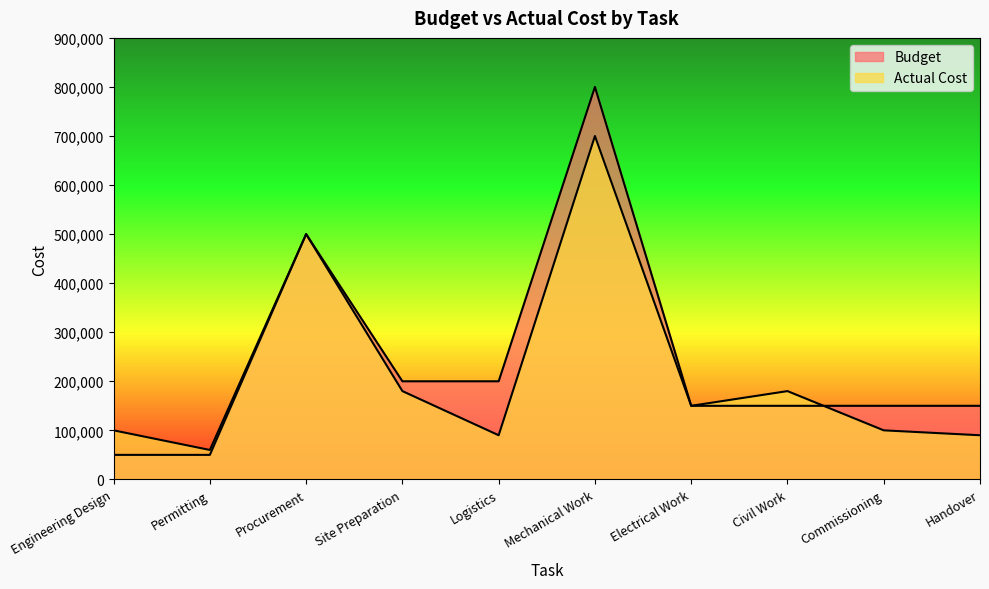

Between which two adjacent categories do Budget and Actual Cost first intersect?

Civil Work and Commissioning